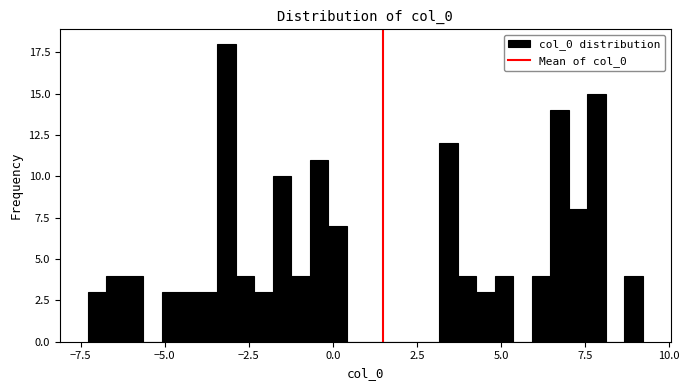

Around what value on the x-axis is the tallest bar? Give the approximate position of its centre, as read against the axis.

-3.0